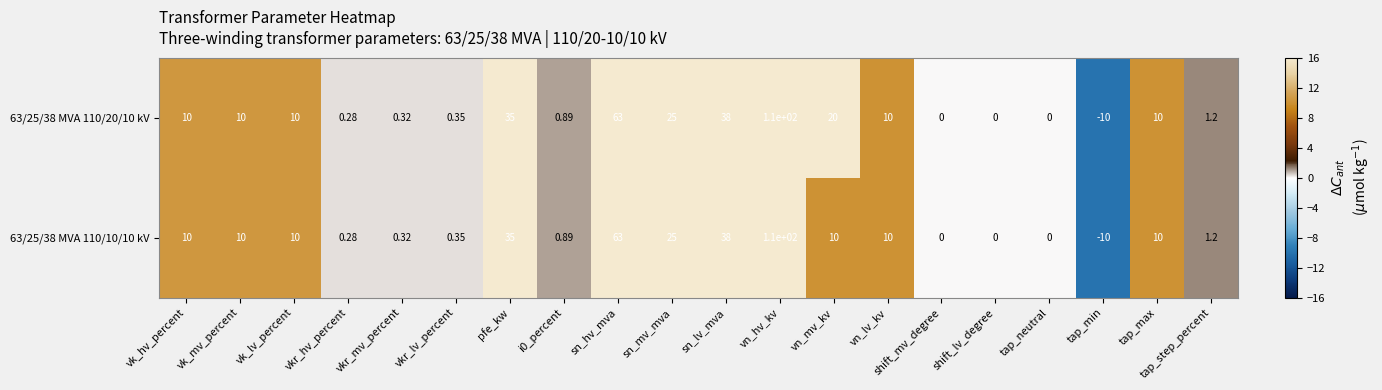

How many values in the 63/25/38 MVA 110/20/10 kV series are below 10?

9